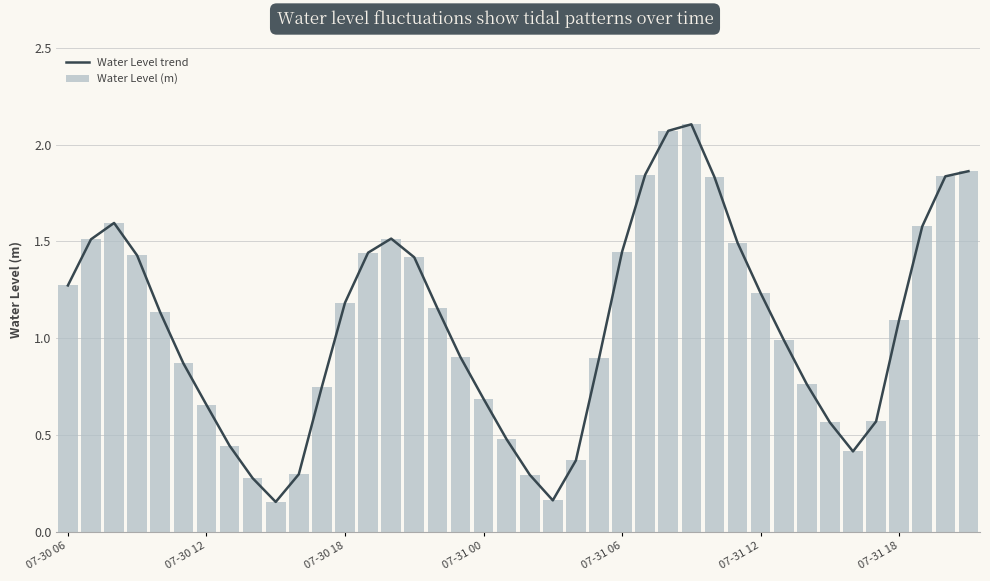

Which category has the highest value in the Water Level (m) series?

27